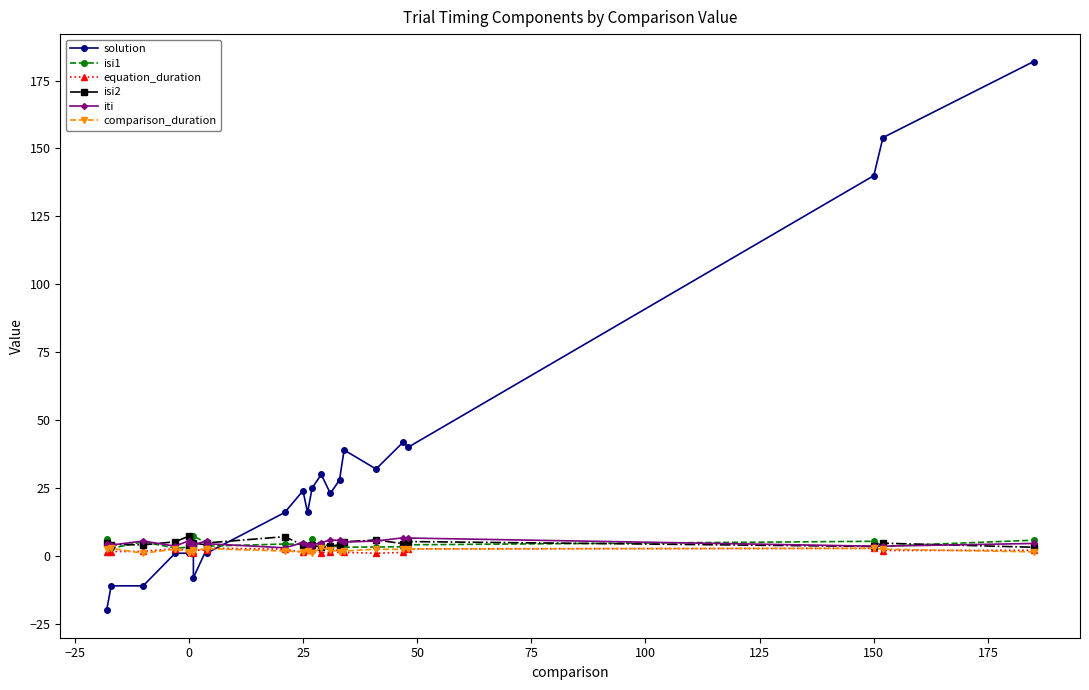

Is it true that iti equals 9.0 at 0?

False